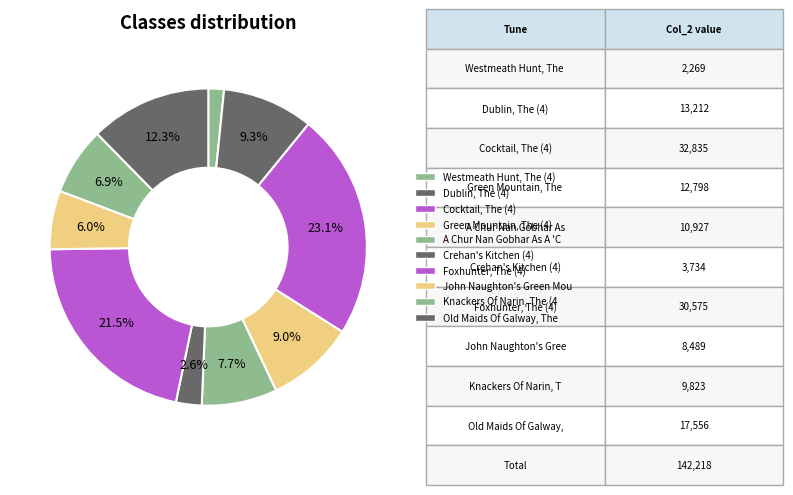

To the nearest percent, what is the average slice percentage?

10%